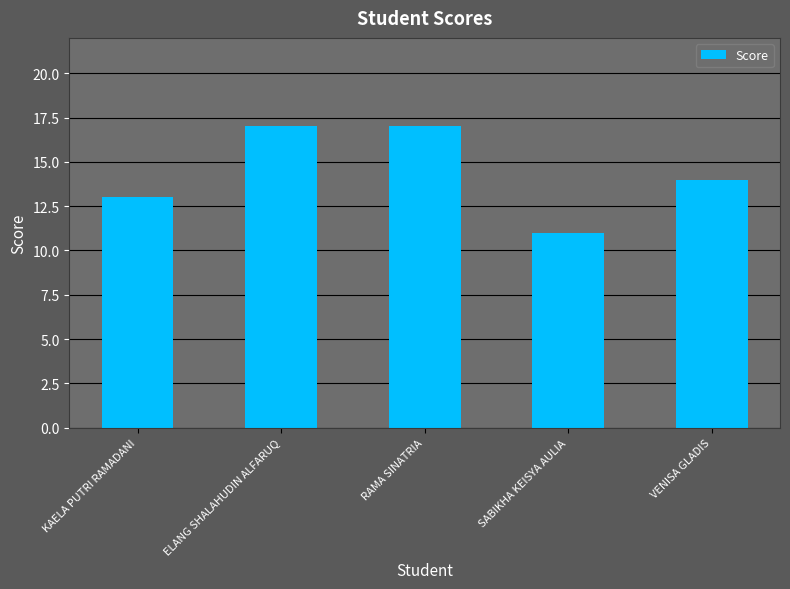

What is the average value?

14